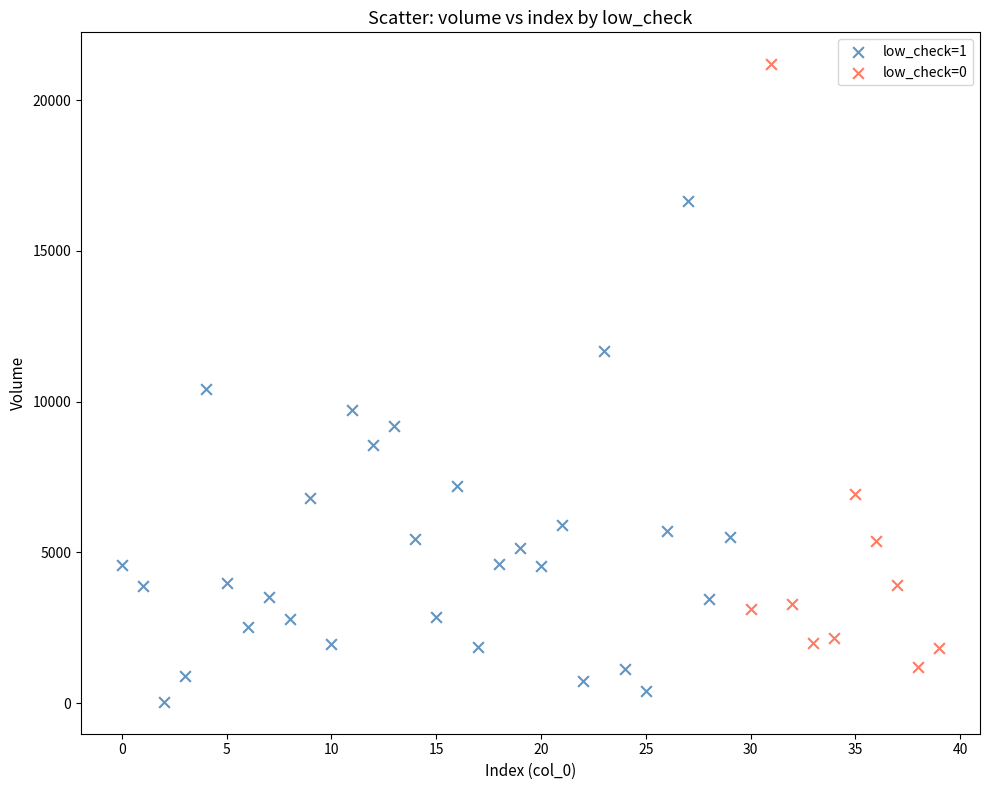

Which series has the widest spread of Y values?

low_check=0